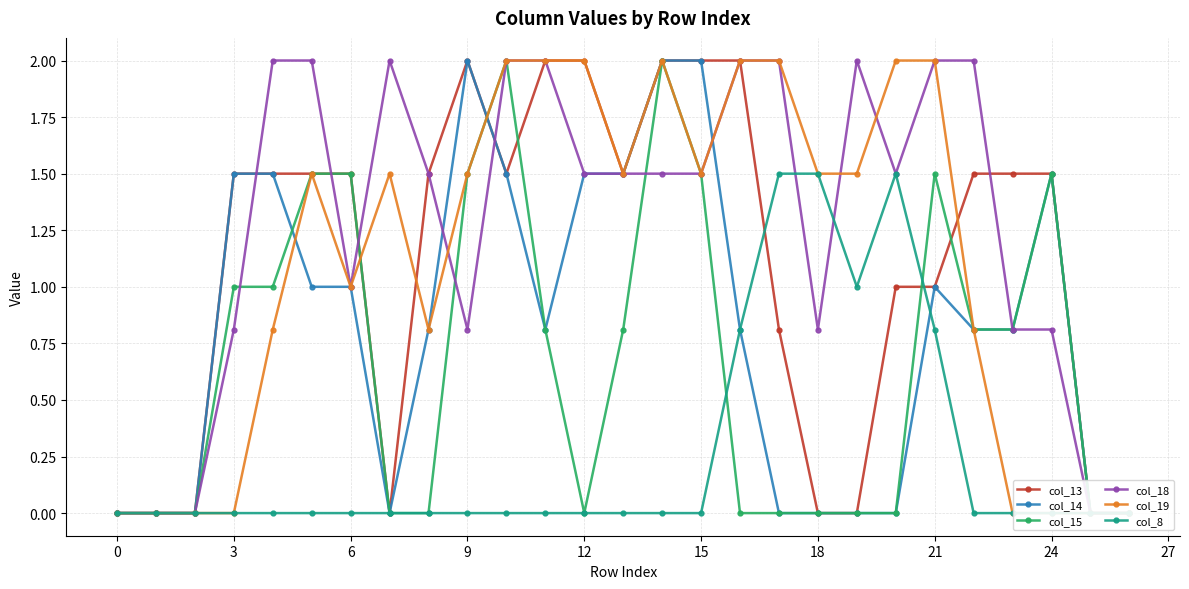

At 15, list the series in order from smallest to largest.

col_8, col_14, col_18, col_19, col_13, col_15